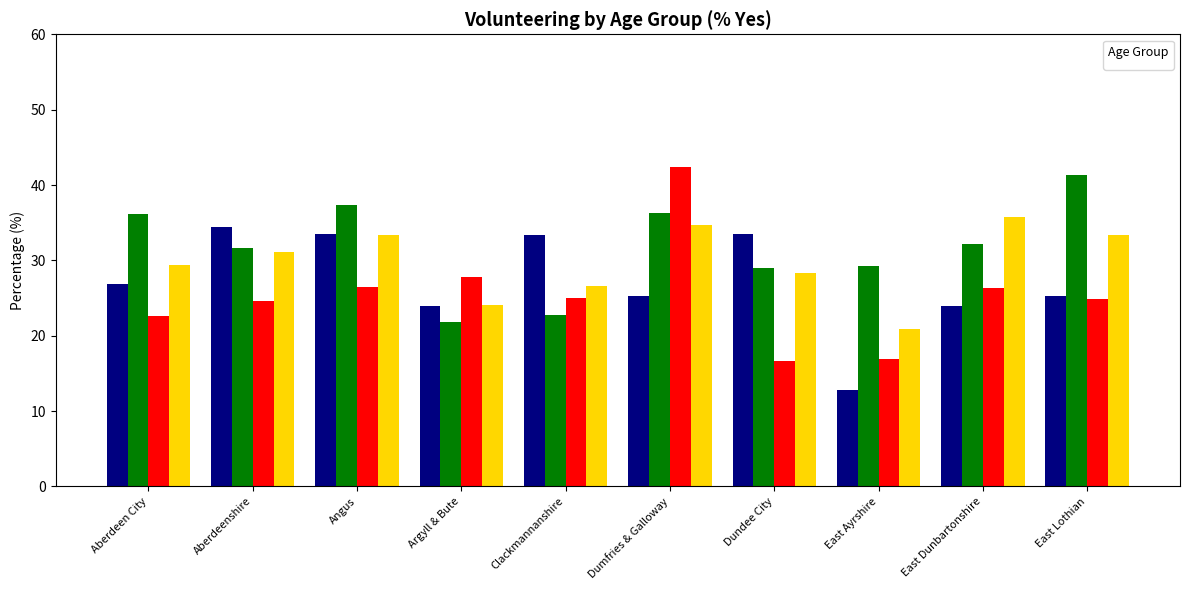

What is the spread (max minus min) of values at Dumfries & Galloway?

17.1